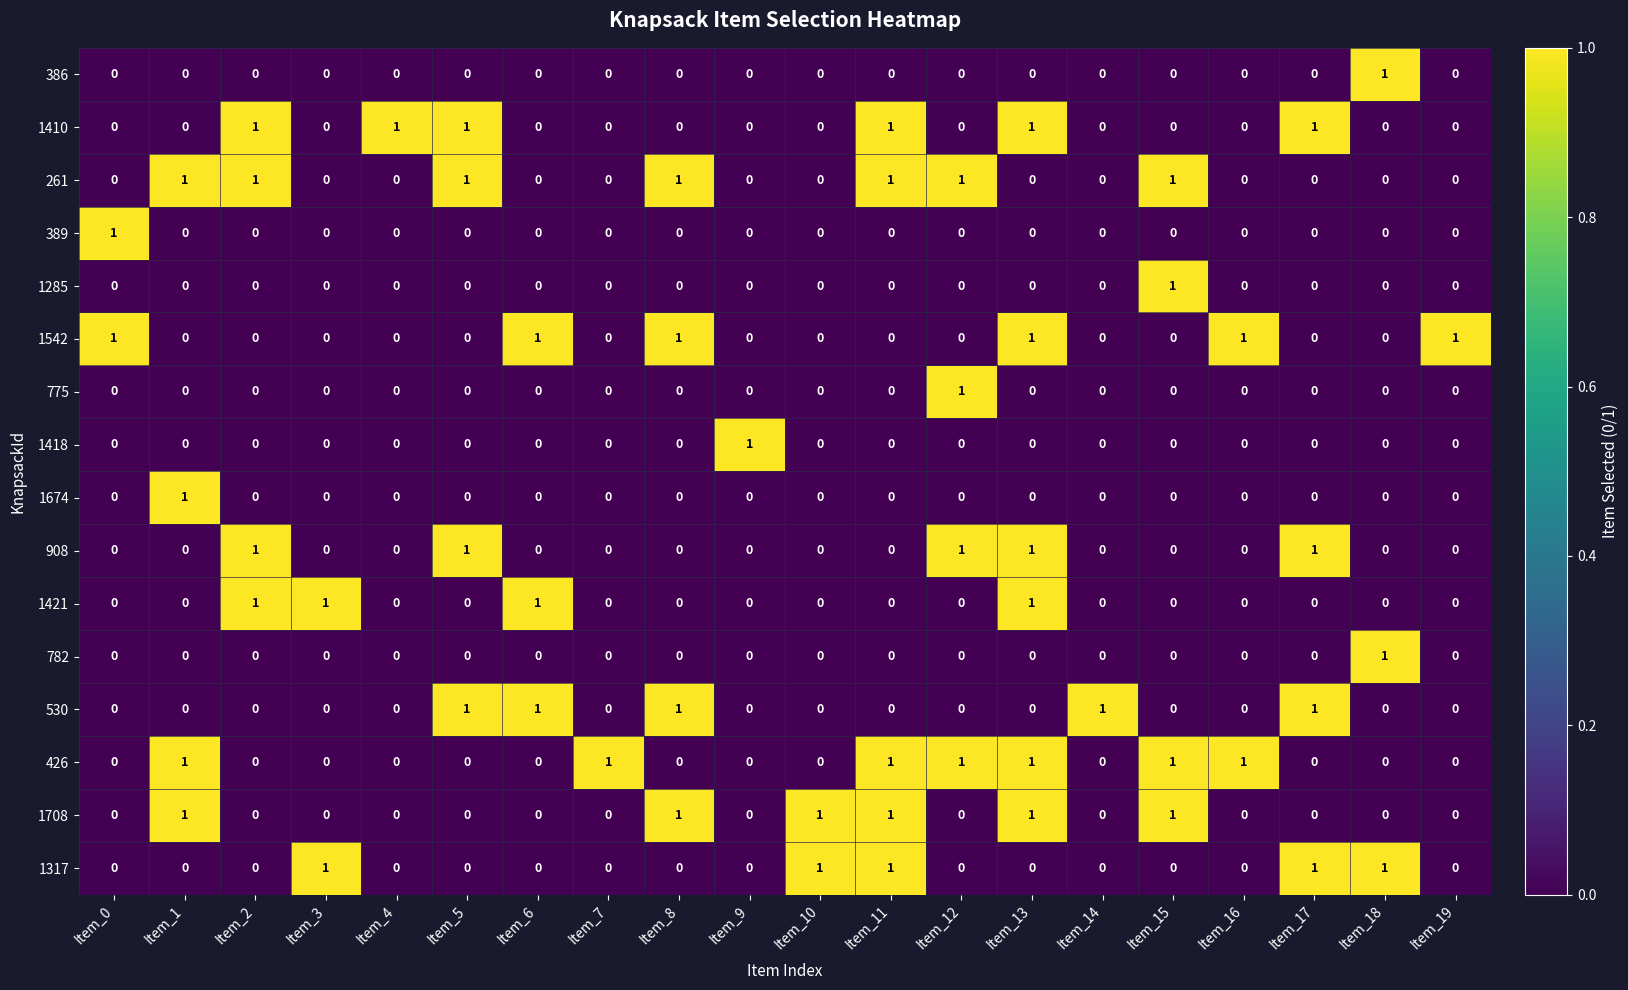

Count the 1421 values in the range 0 to 1.

20